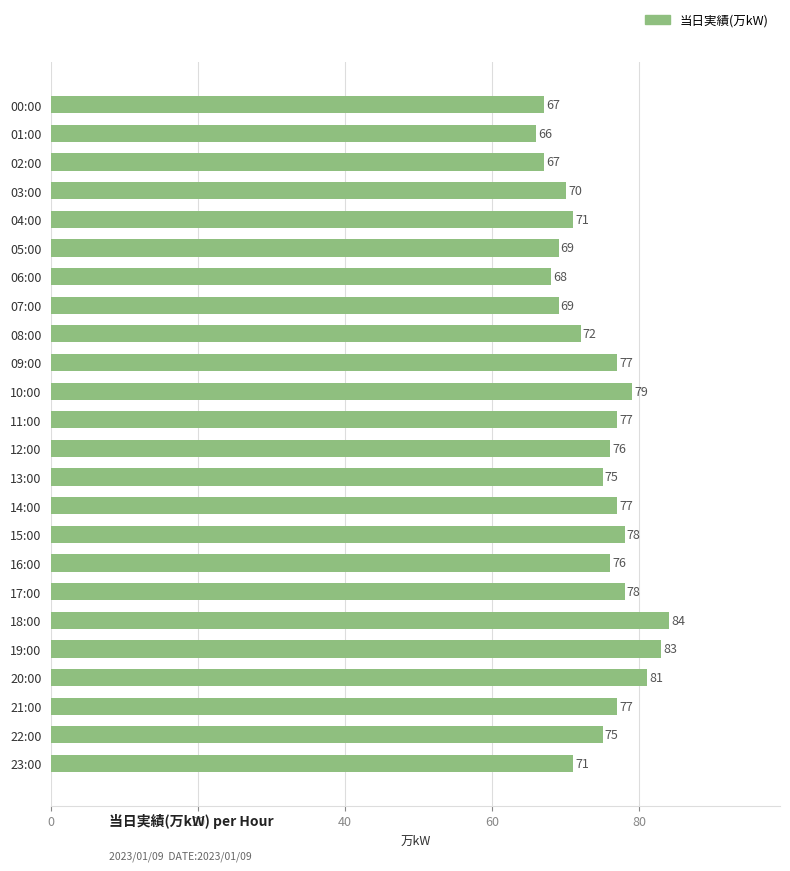

Reading bottom to top, transcribe all the data shown in this chart.

23:00=71	22:00=75	21:00=77	20:00=81	19:00=83	18:00=84	17:00=78	16:00=76	15:00=78	14:00=77	13:00=75	12:00=76	11:00=77	10:00=79	09:00=77	08:00=72	07:00=69	06:00=68	05:00=69	04:00=71	03:00=70	02:00=67	01:00=66	00:00=67